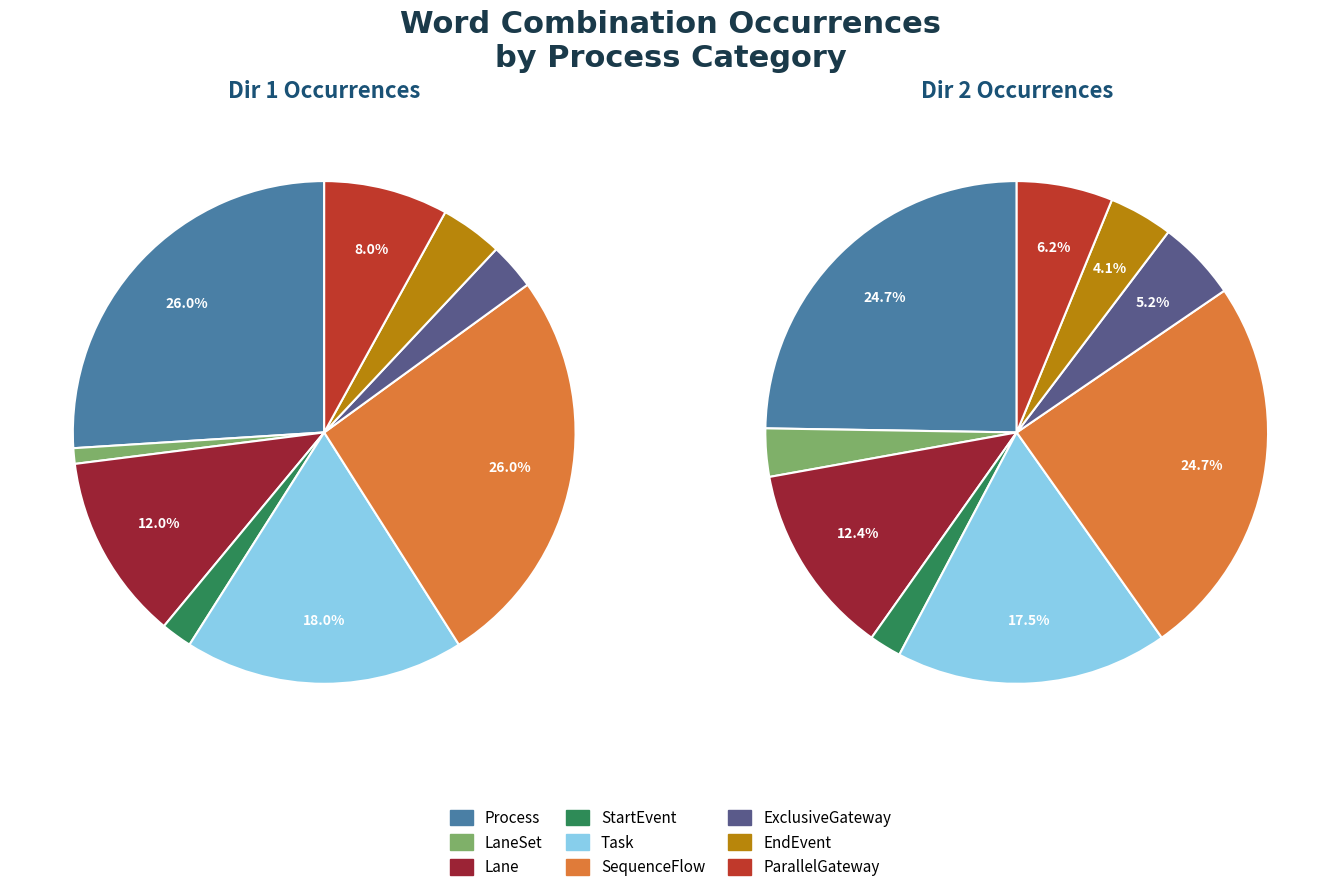

What is the ratio of the value at StartEvent (Ex00) to the value at ExclusiveGateway (Ex00)?

0.7